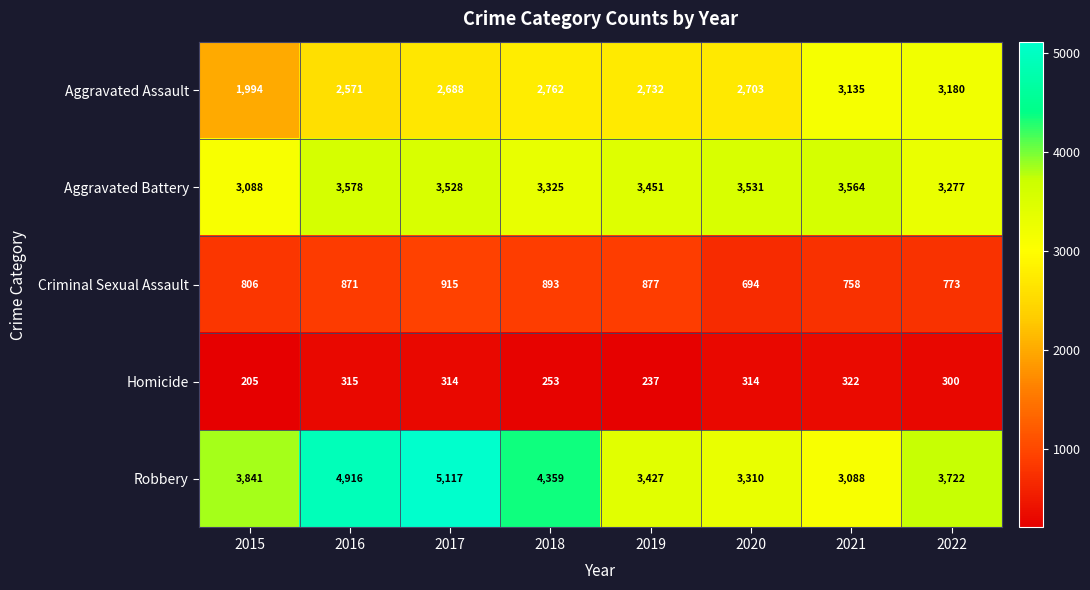

Which series has the largest total across all categories?

Robbery